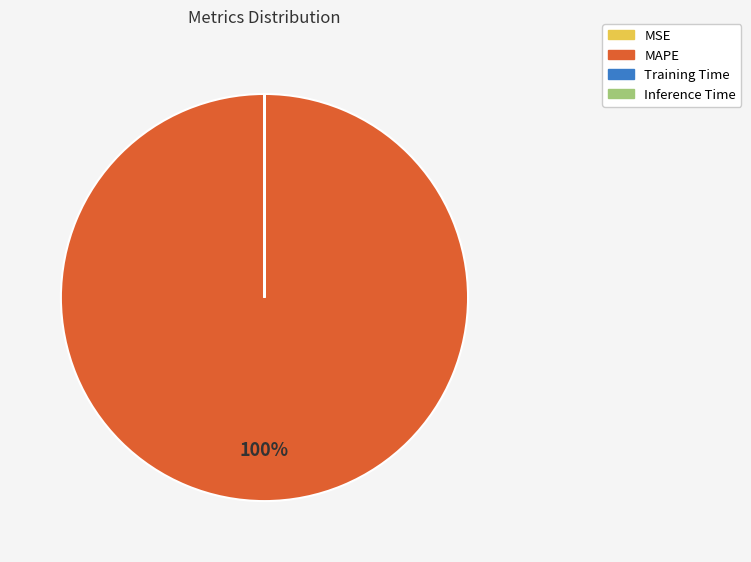

Is it true that MAPE is 100% of the pie?

True